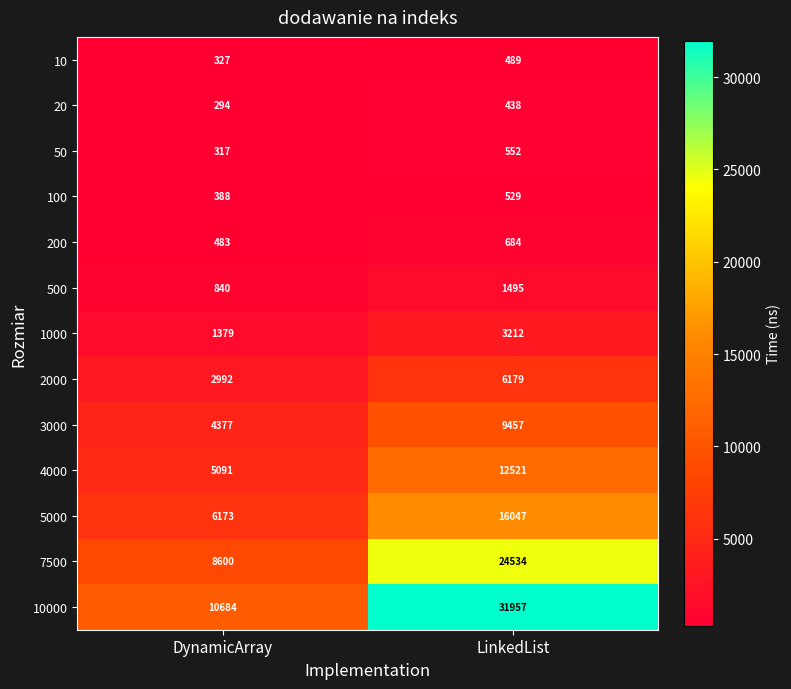

At which label is 500 closest to 1167?

DynamicArray